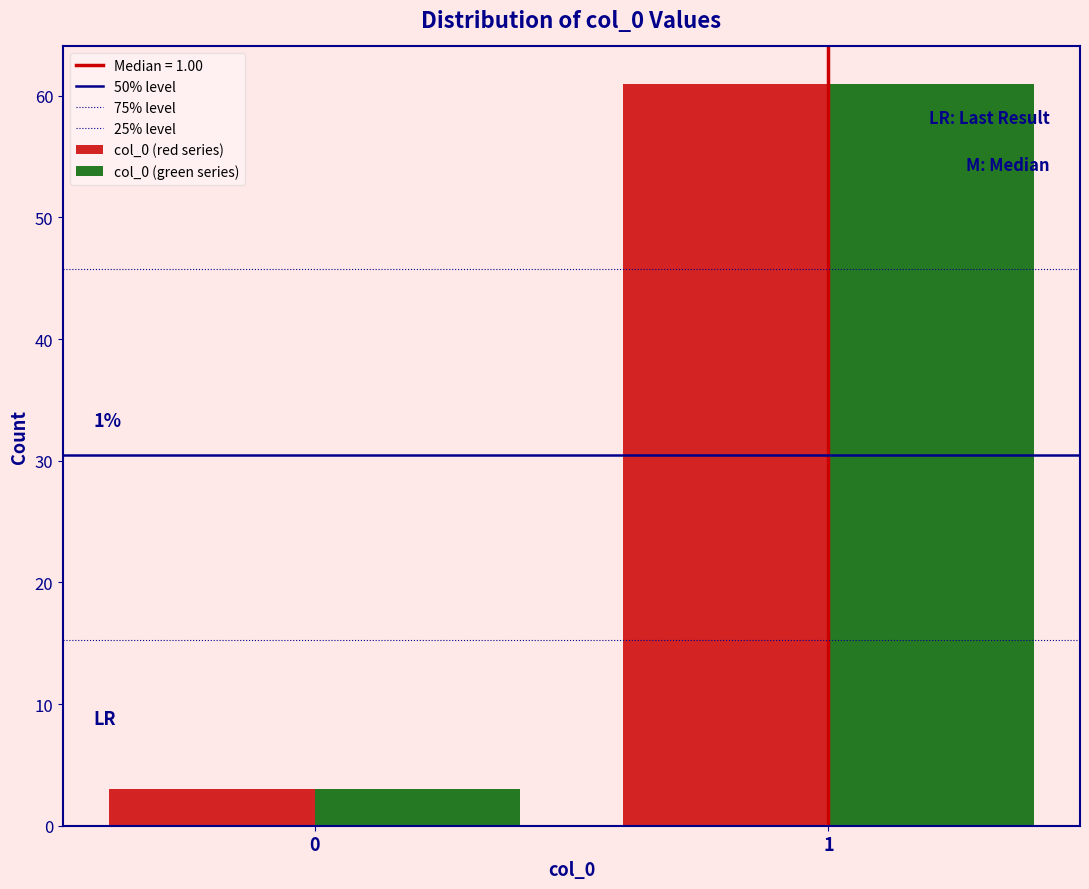

Are the bars grouped side by side (vs. stacked)?

Yes